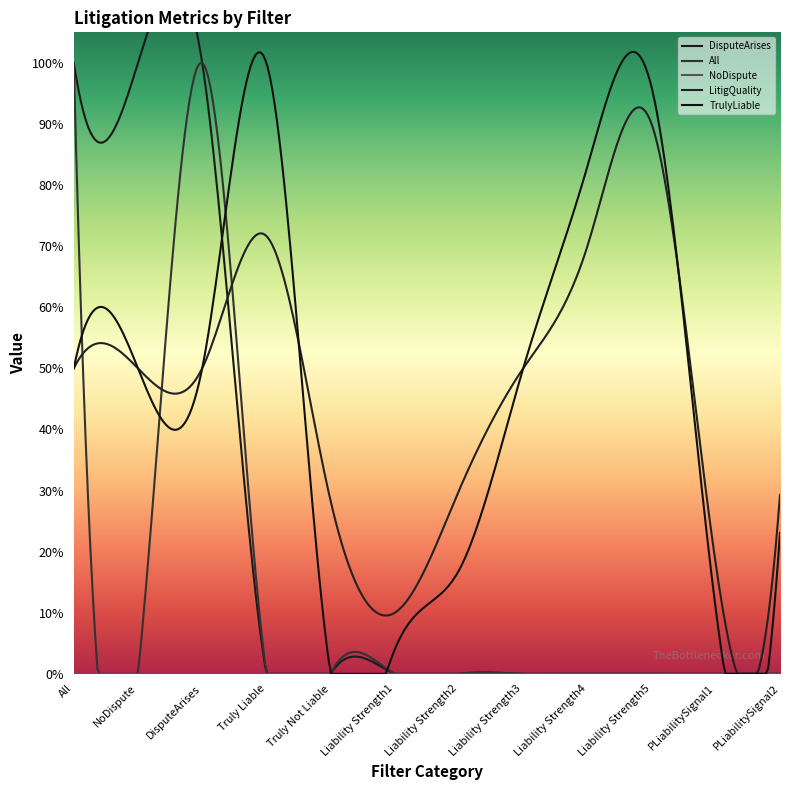

Which series changed the most between Liability Strength1 and PLiabilitySignal2?

LitigQuality